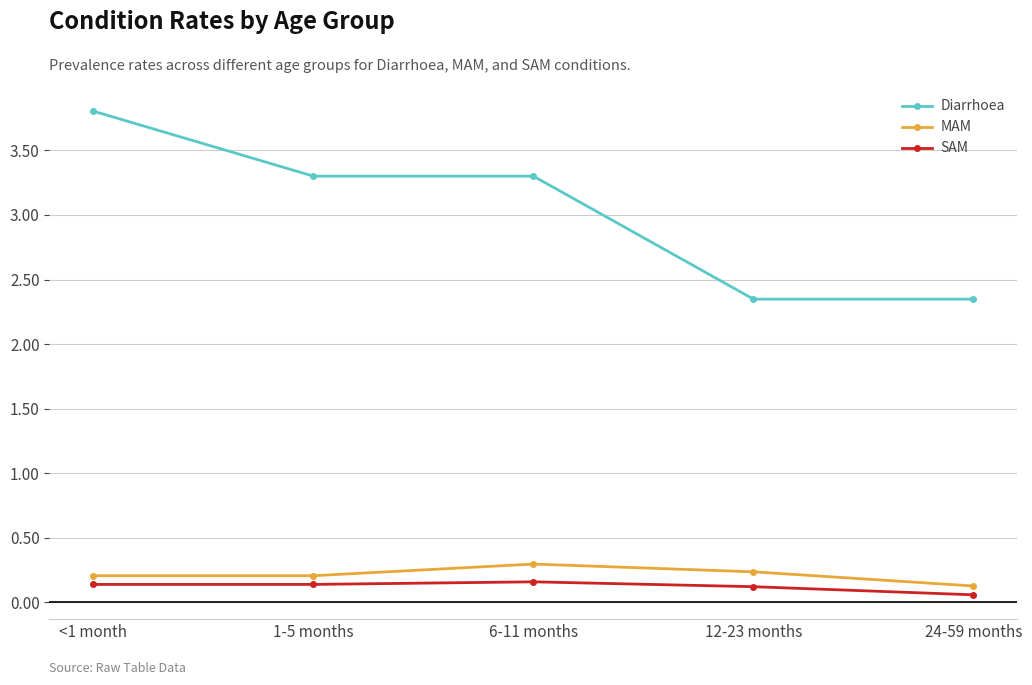

Count the MAM values in the range 0 to 1.

5